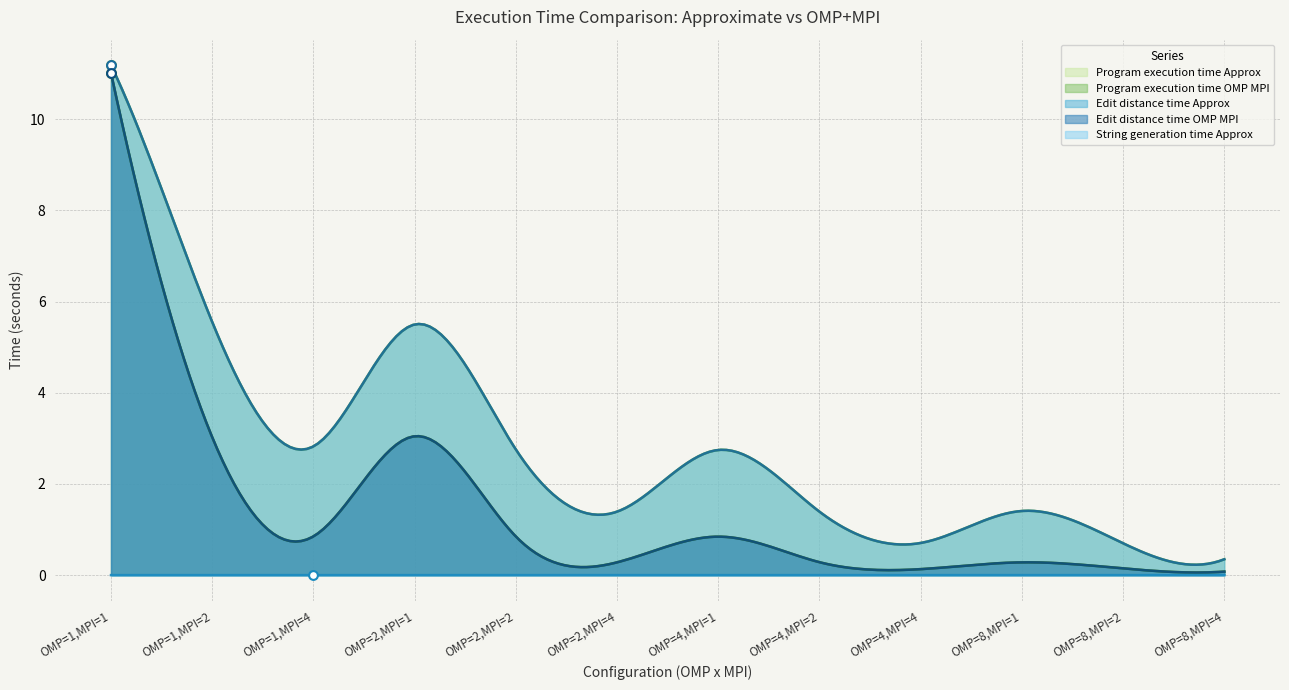

Which series has the widest spread of Y values?

Edit_distance_time_OMP_MPI